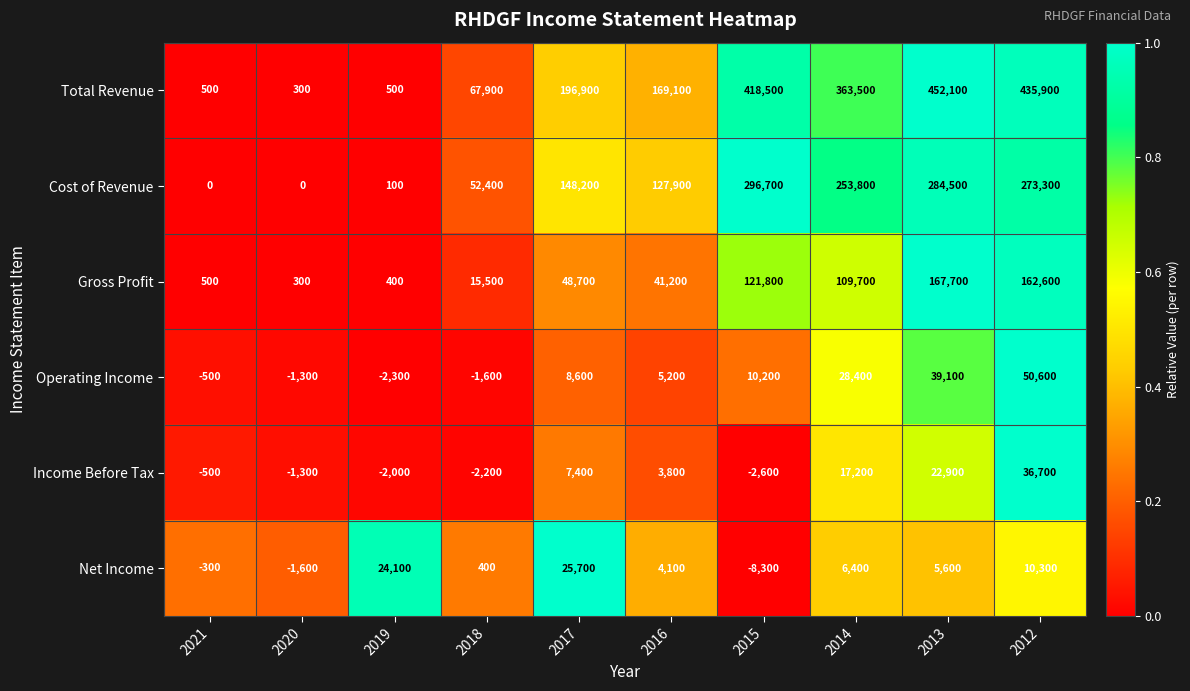

At 2014, list the series in order from largest to smallest.

Total Revenue, Cost of Revenue, Gross Profit, Operating Income, Income Before Tax, Net Income